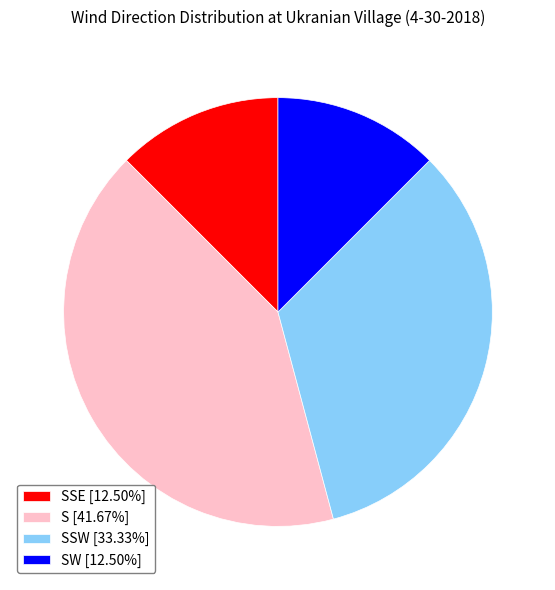

Do SSE [12.50%] and SW [12.50%] together represent more than half of the pie?

No